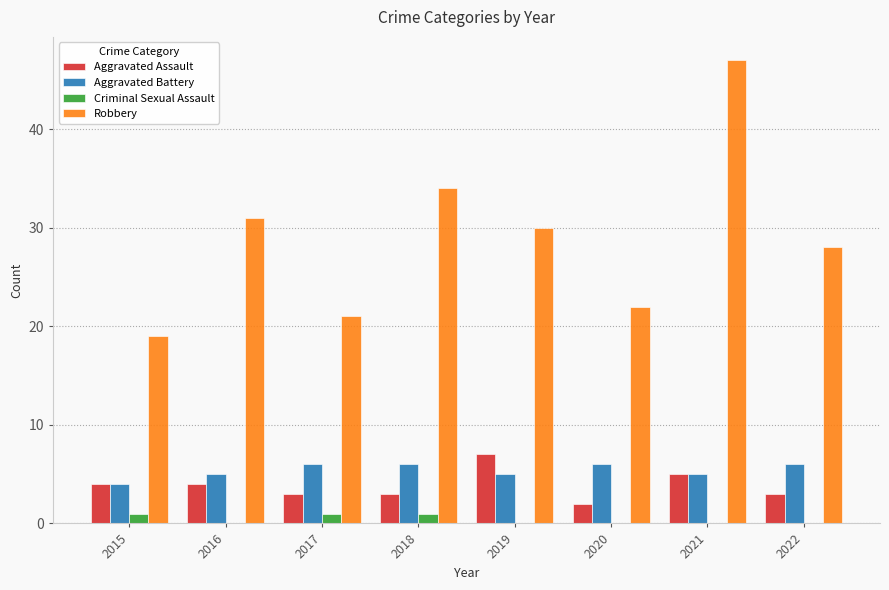

Are the bars grouped side by side (vs. stacked)?

Yes